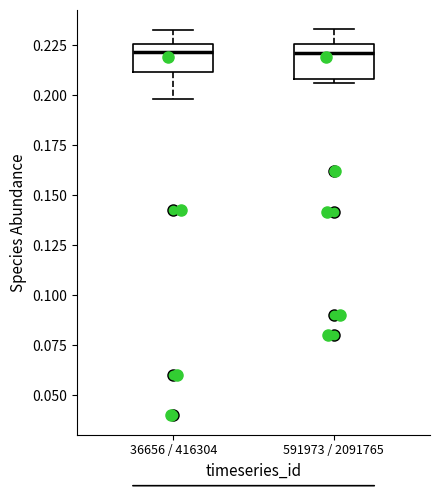

Where does the upper whisker of the box for 36656 / 416304 end on the y-axis? The values are not printed on the chart, so give them approximately, as read against the axis.

0.235